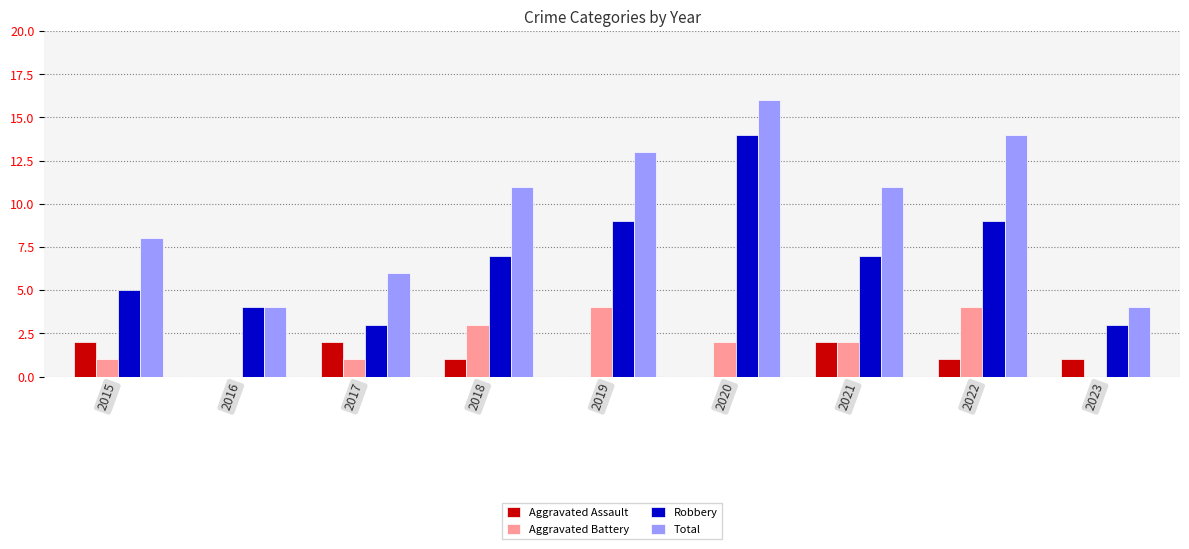

Reading left to right, list all the values displayed in this chart.

Aggravated Assault: 2	0	2	1	0	0	2	1	1
Aggravated Battery: 1	0	1	3	4	2	2	4	0
Robbery: 5	4	3	7	9	14	7	9	3
Total: 8	4	6	11	13	16	11	14	4